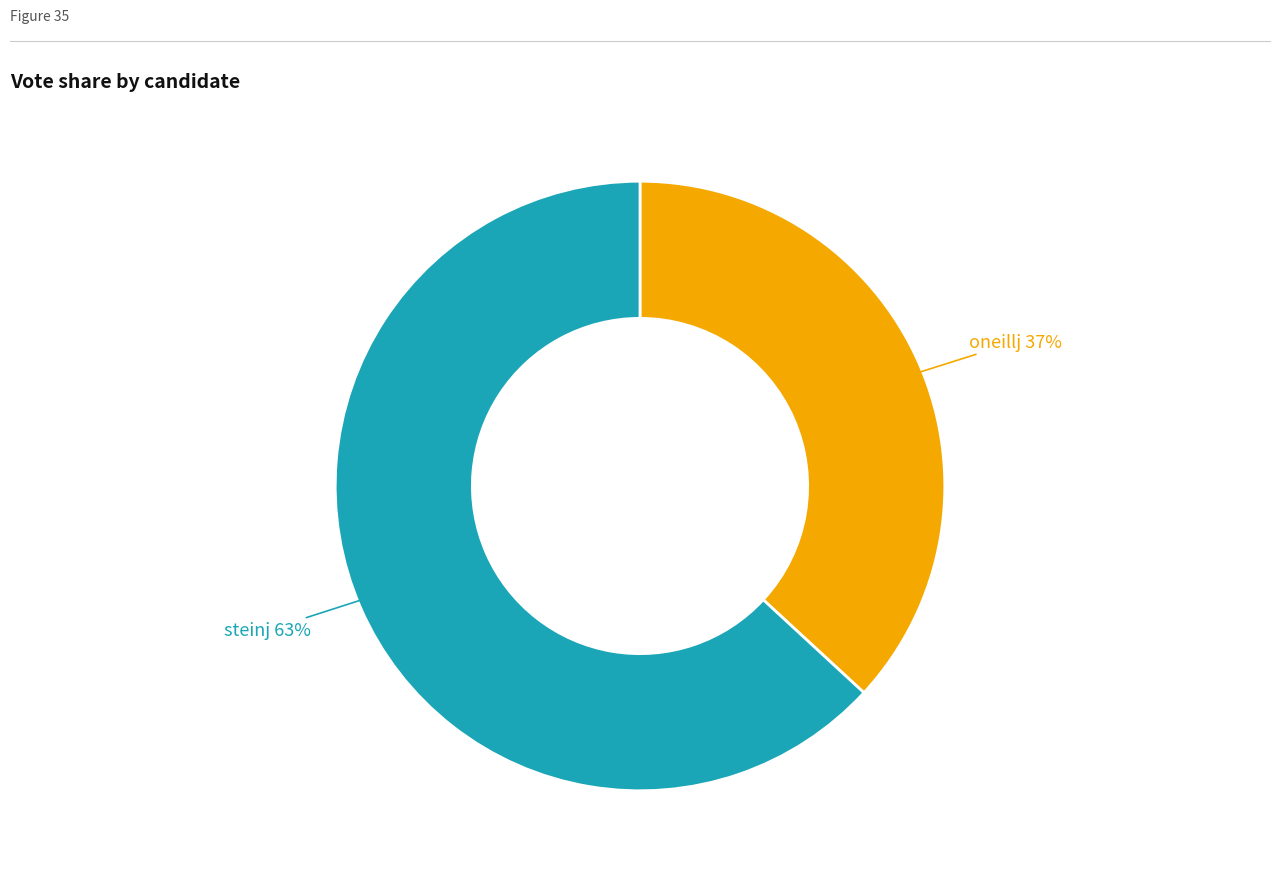

Is there any slice that represents more than half of the pie?

Yes